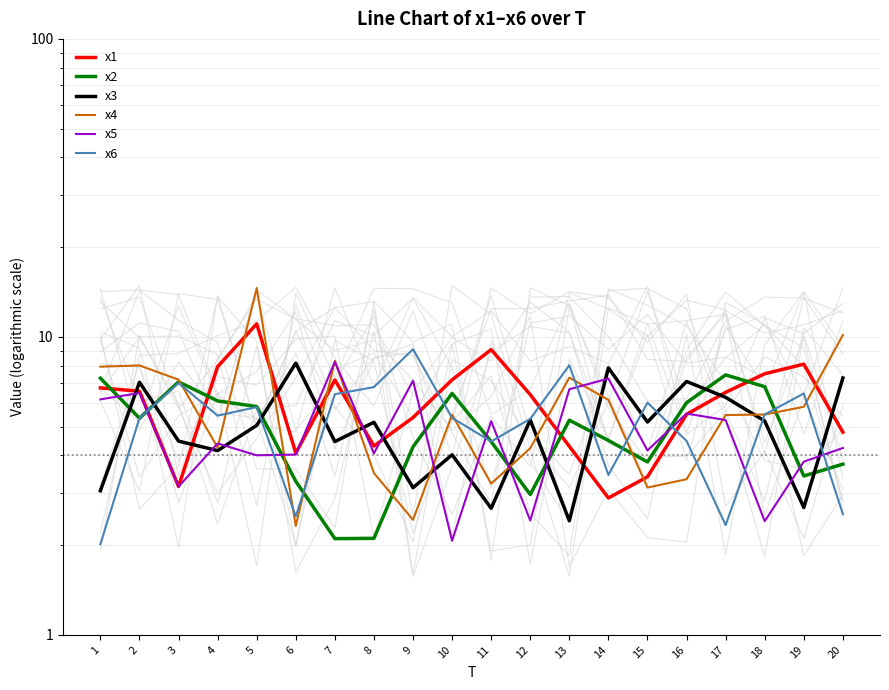

Where is x4 nearest to the value 8?

2